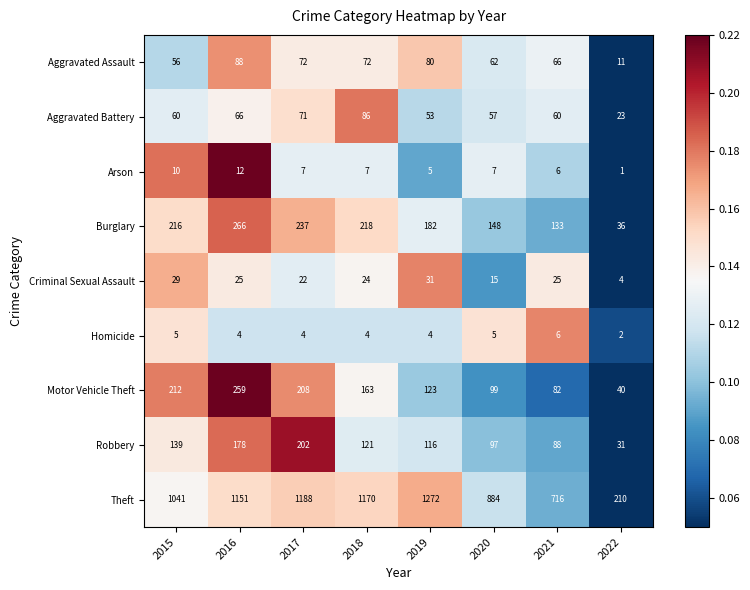

List the series in order of their peak value, highest first.

Theft, Burglary, Motor Vehicle Theft, Robbery, Aggravated Assault, Aggravated Battery, Criminal Sexual Assault, Arson, Homicide